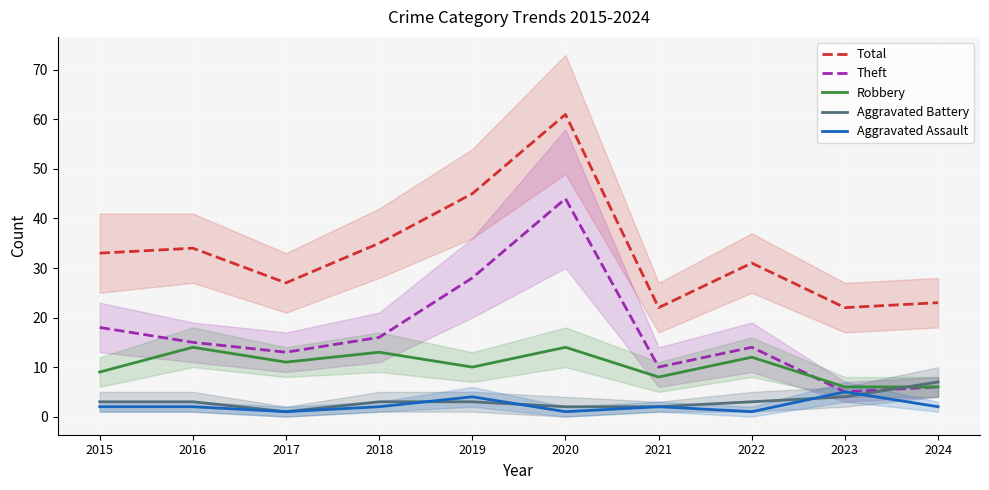

Which series has the widest spread of values?

Total